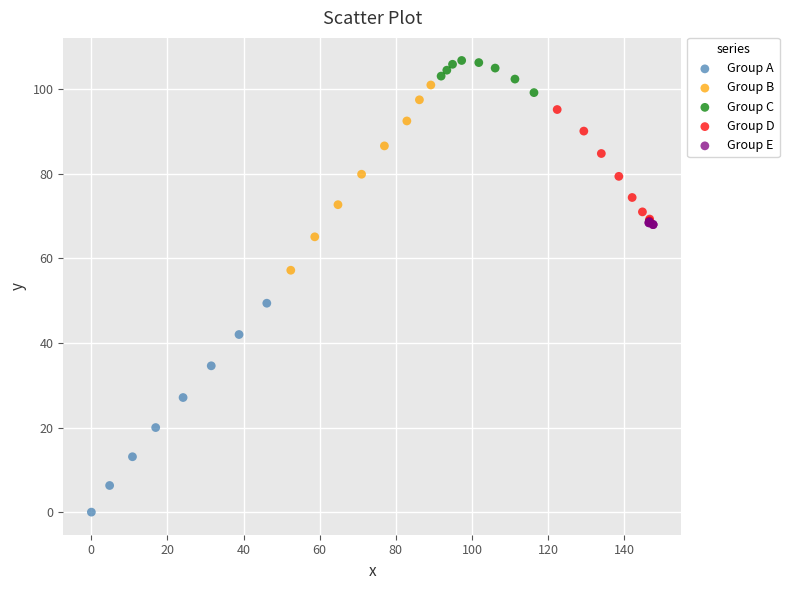

Which series has the widest spread of Y values?

Group A